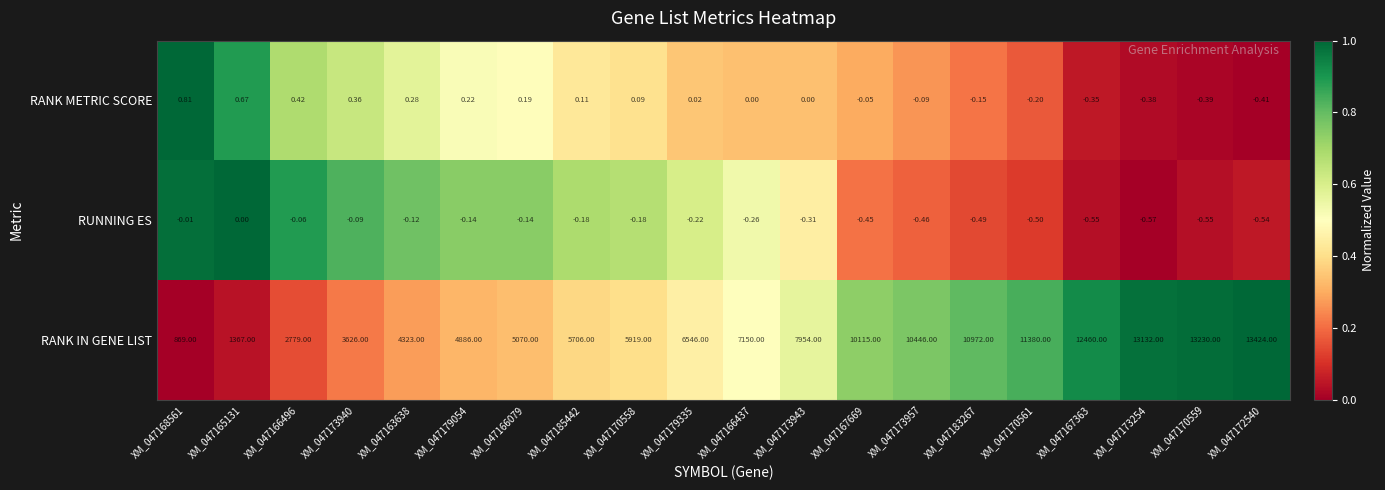

What is the greatest value displayed?

13424.0